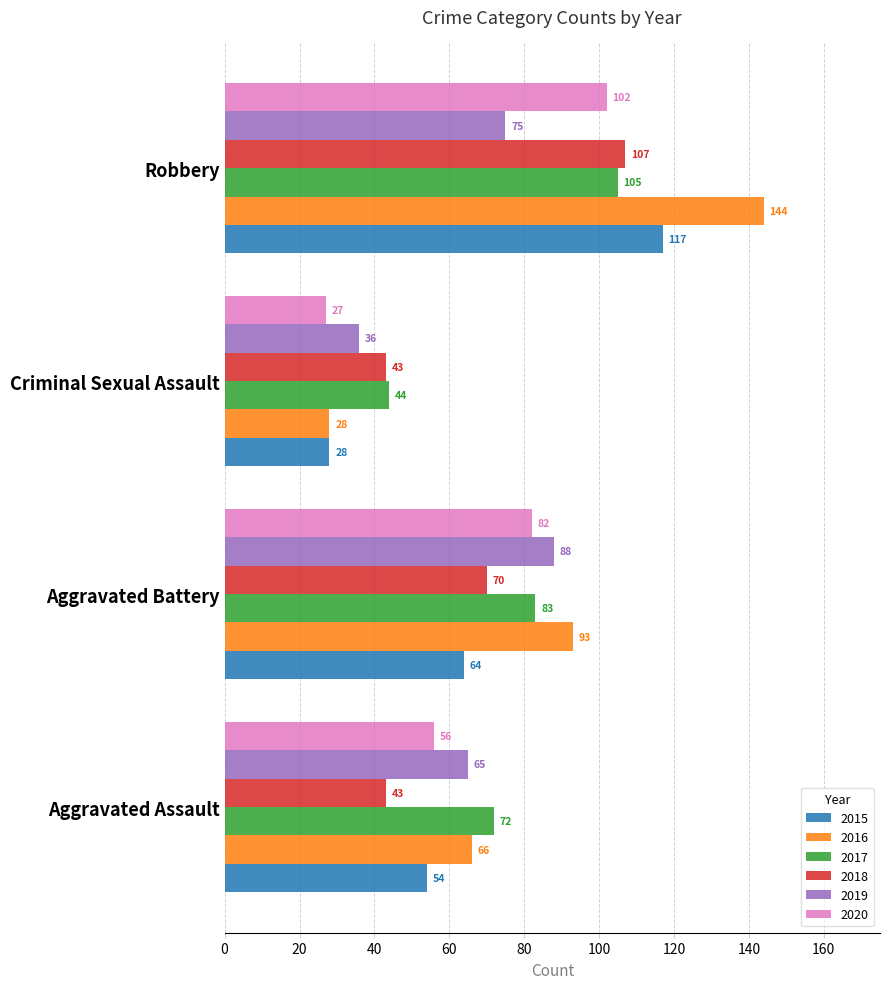

List the series in order of their peak value, lowest first.

2019, 2020, 2017, 2018, 2015, 2016